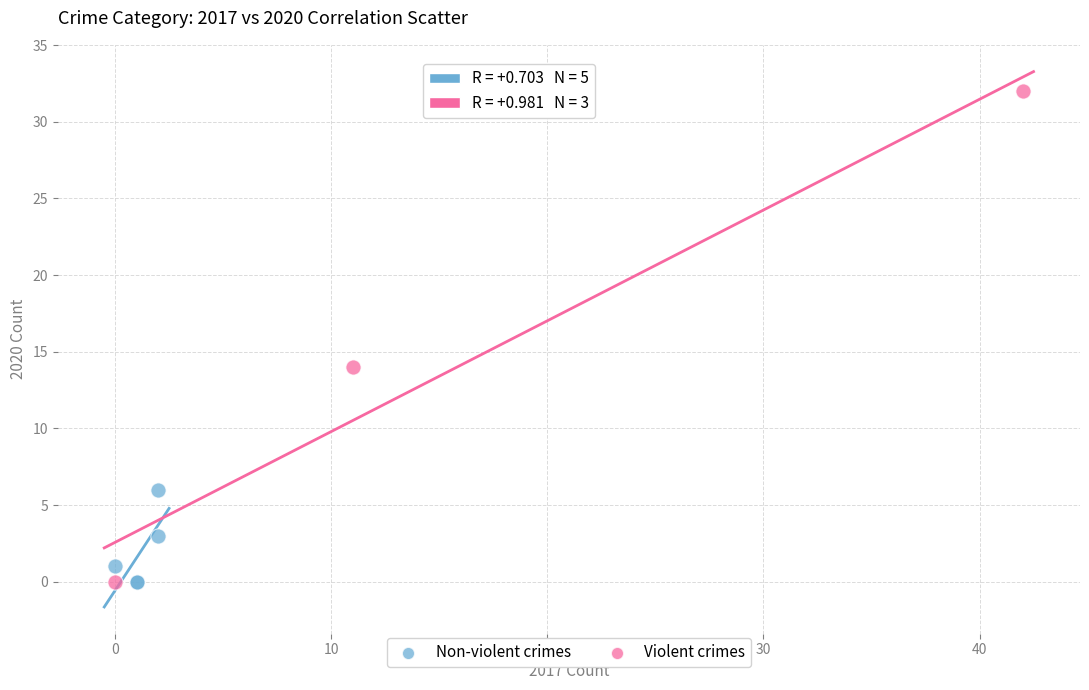

Which series contains the highest Y value?

Violent crimes